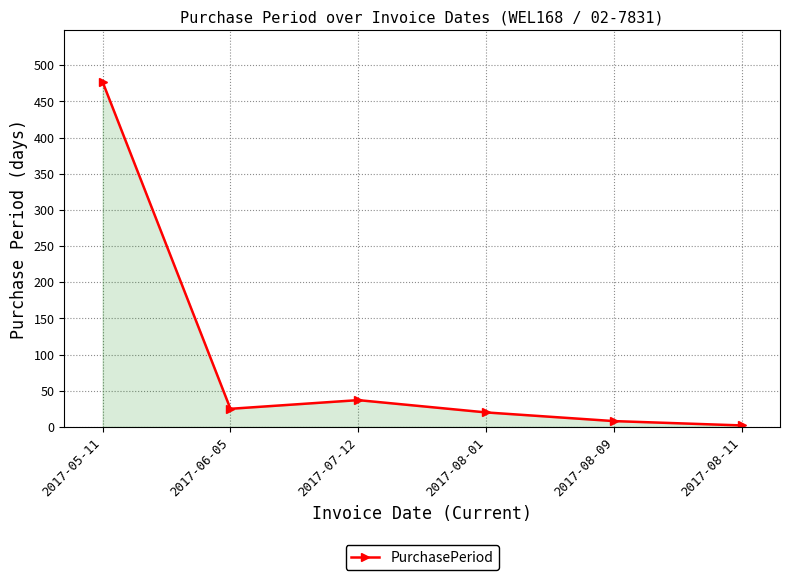

What is the change in value from 2017-05-11 to 2017-08-11?

-475